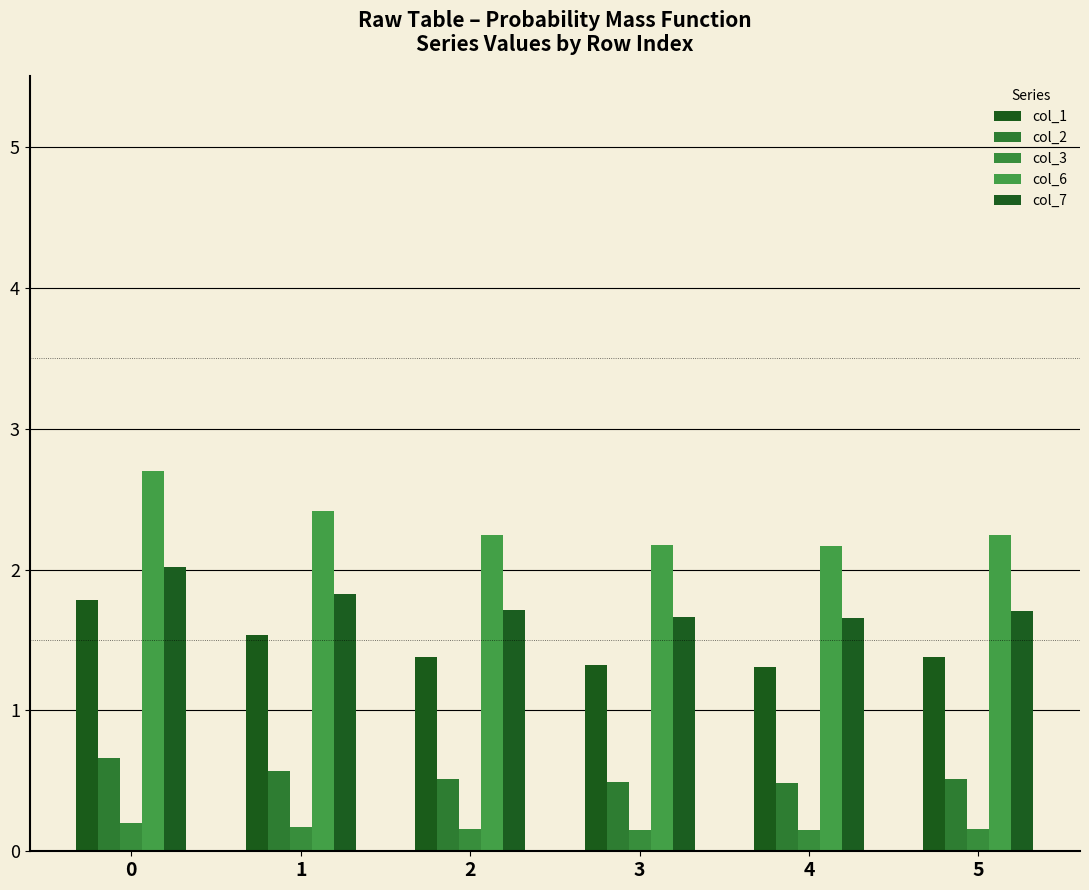

Which series has the largest range (max minus min)?

col_6